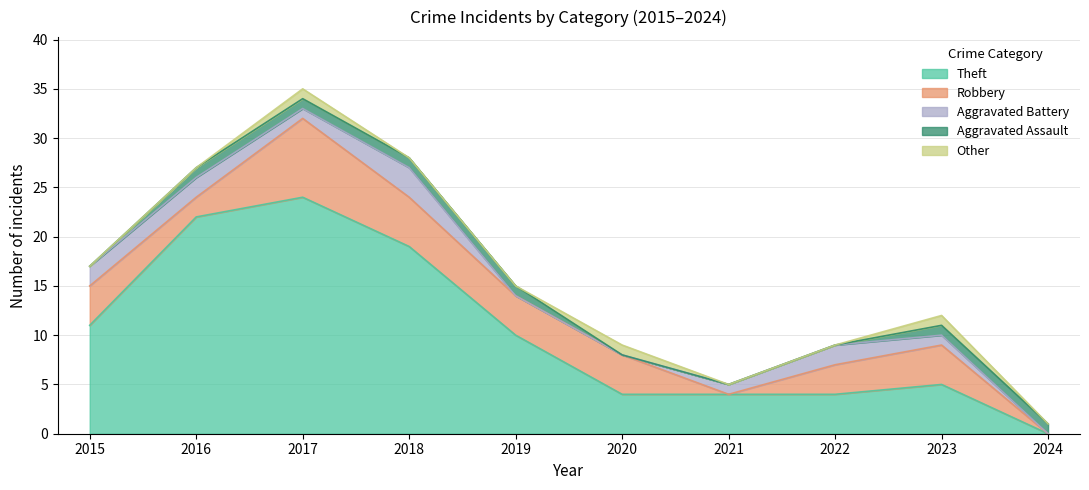

The value of Theft at 2018 is 31. True or false?

False